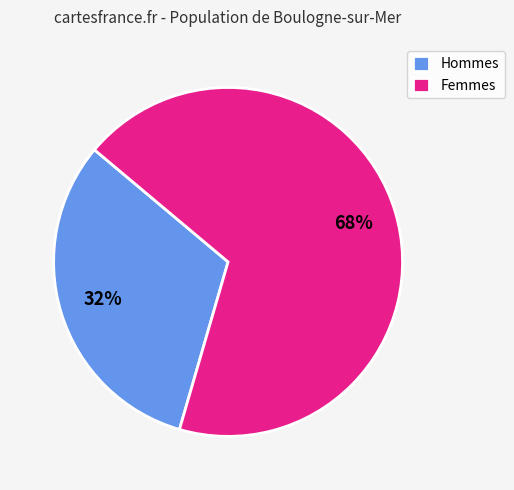

Count the number of slices in the pie.

2